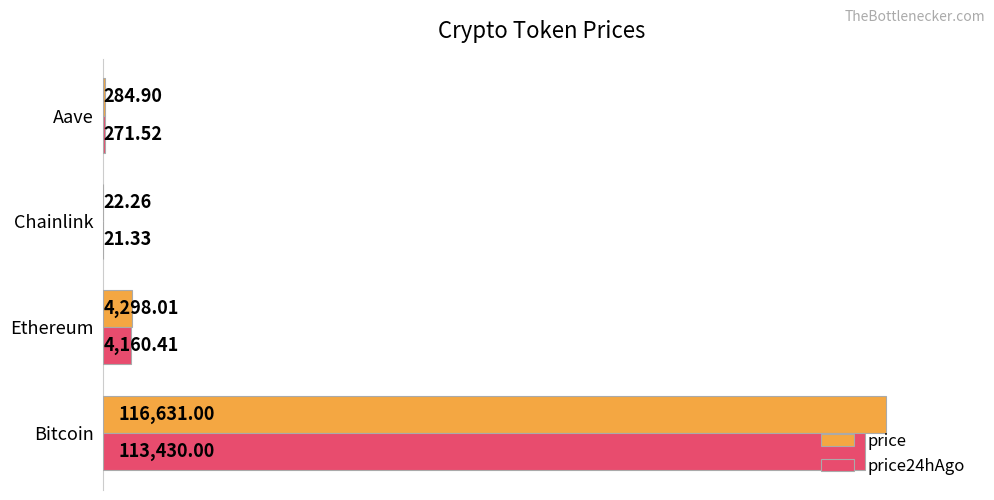

What is the total value across all series at Aave?

556.4